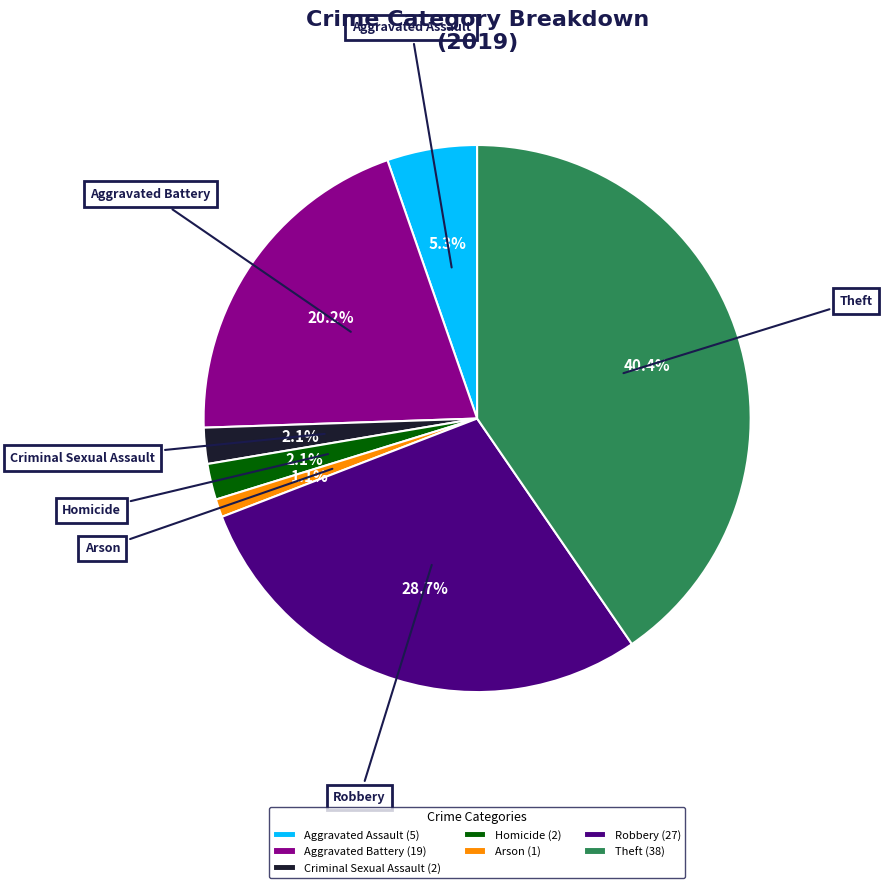

Does any single category account for the majority?

No